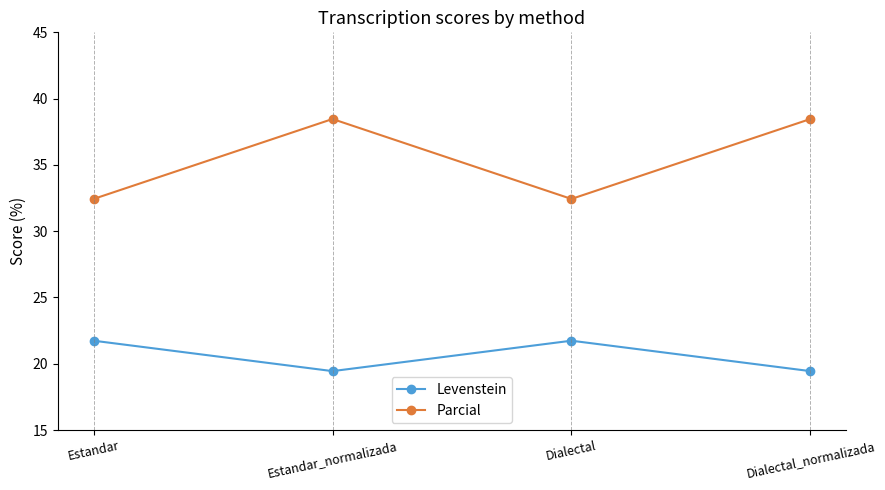

Count the number of categories in the chart.

4